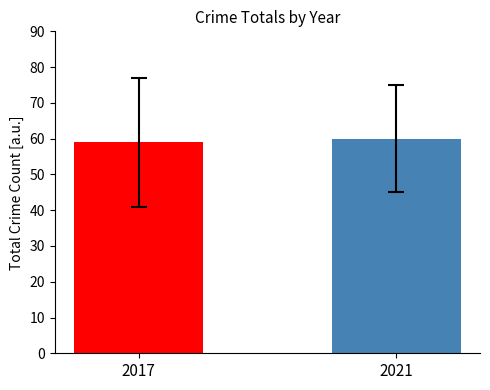

What is the minimum value shown in the chart?

59